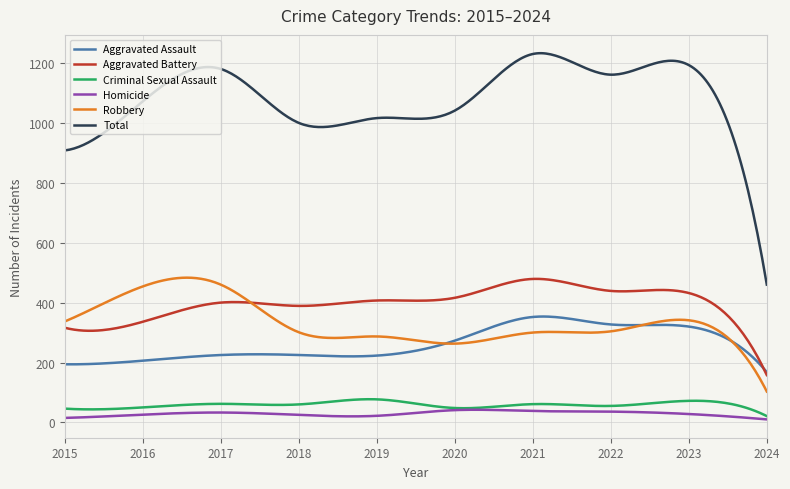

True or false: Criminal Sexual Assault and Robbery intersect in this chart.

False